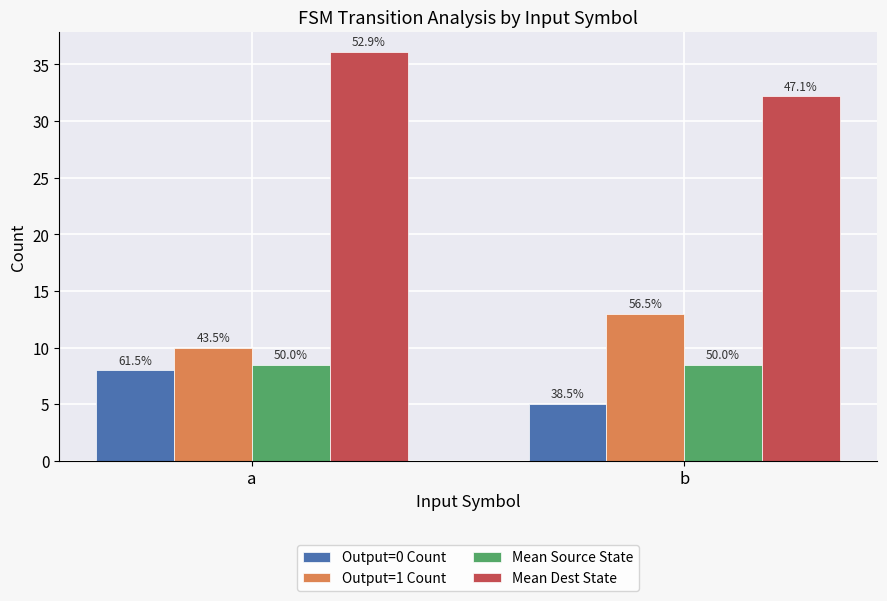

What is the sum of all Mean Source State values?

17.0